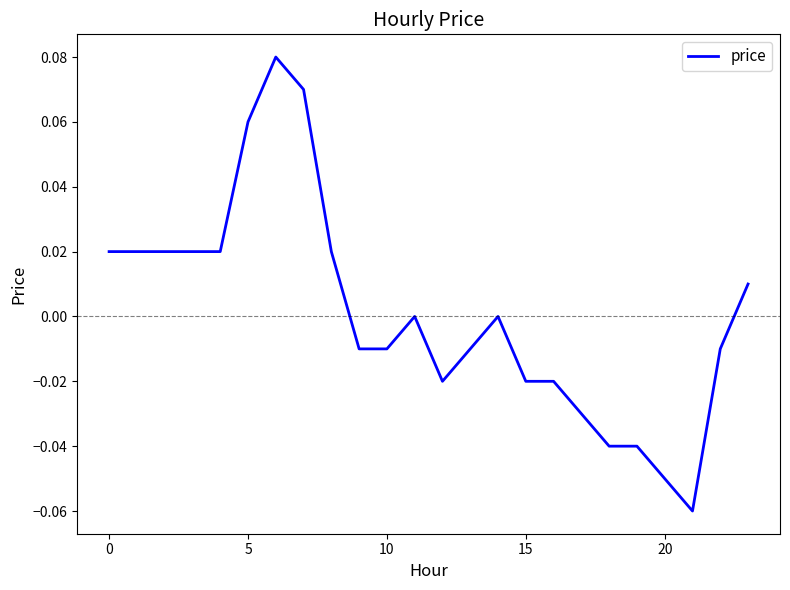

Does the chart display data point markers on the line(s)?

No